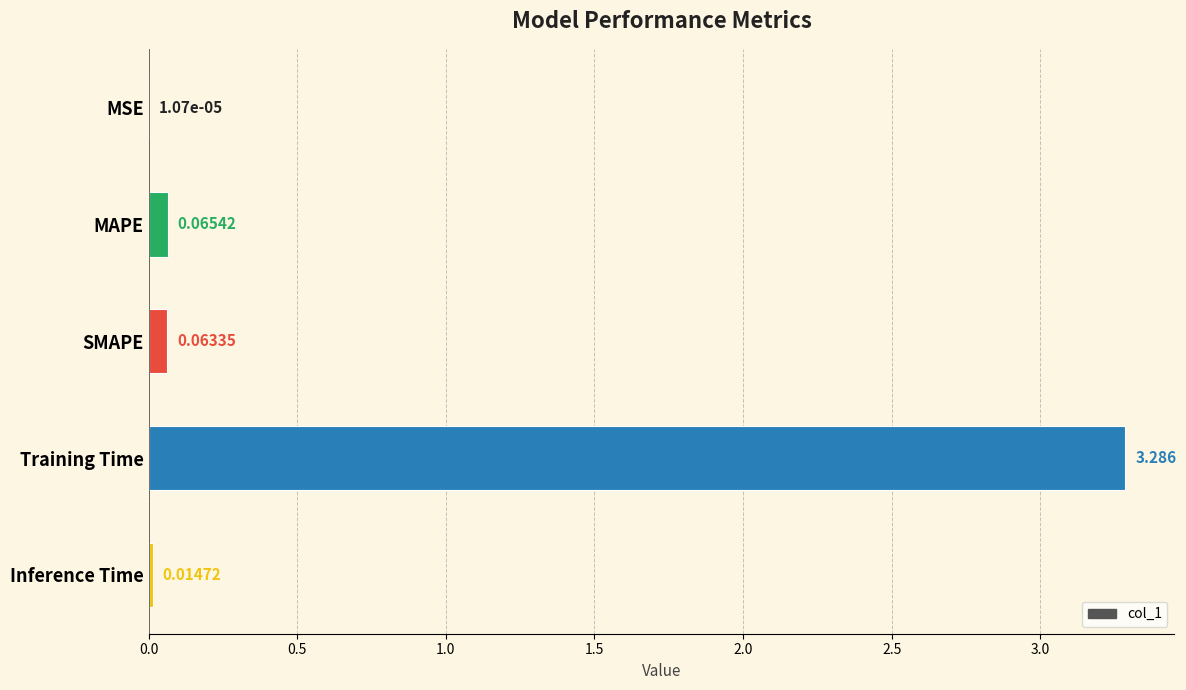

Where is the data nearest to the value 1?

MAPE